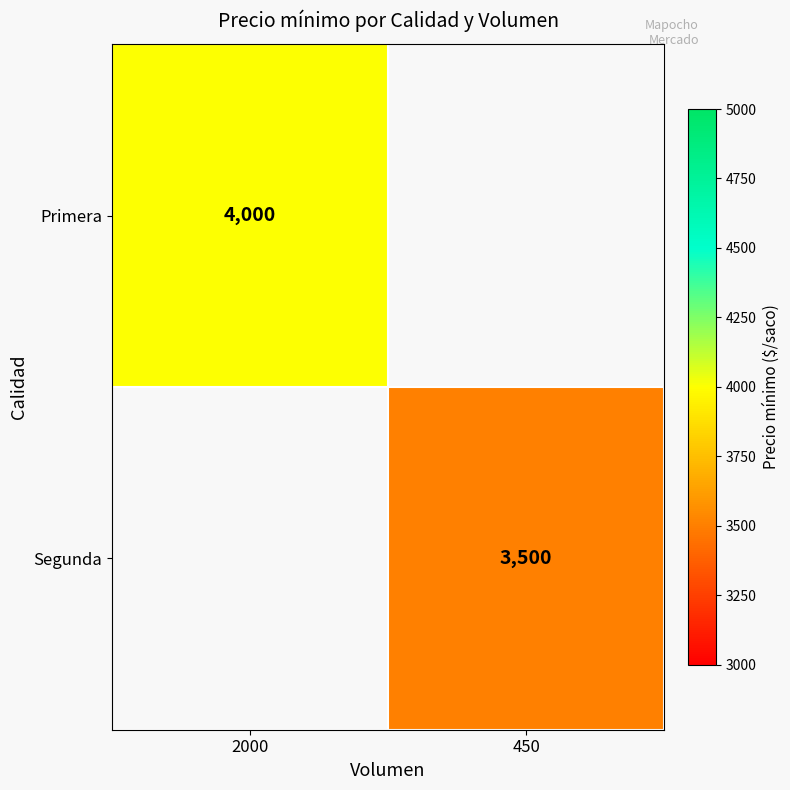

Is the value of Segunda at 450 greater than the value of Primera at 2000?

No